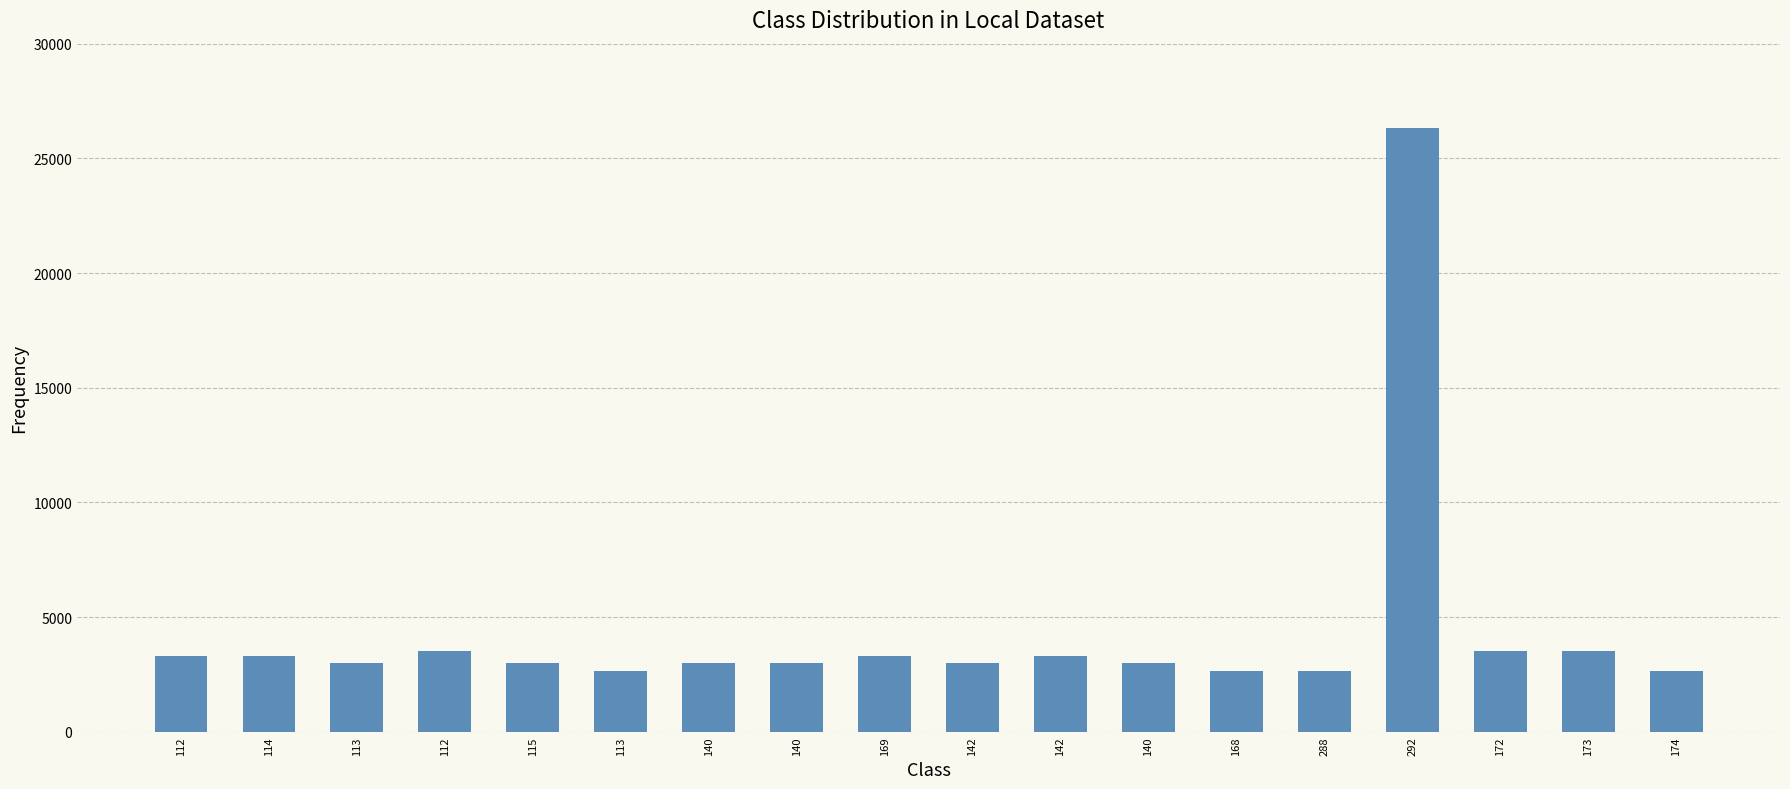

Which category has the lowest value across all series?

168